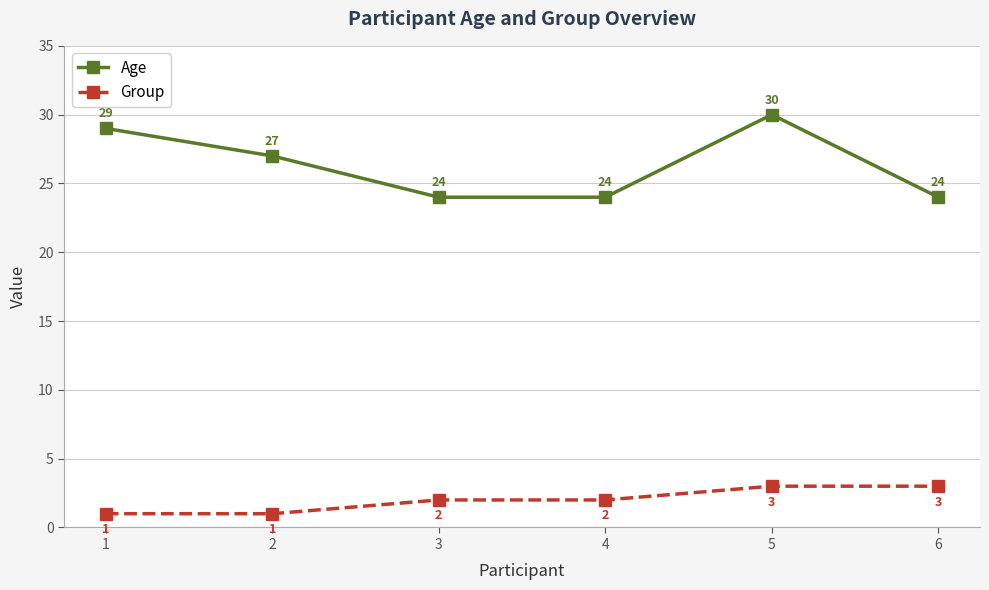

What is the total value across all series at 5?

33